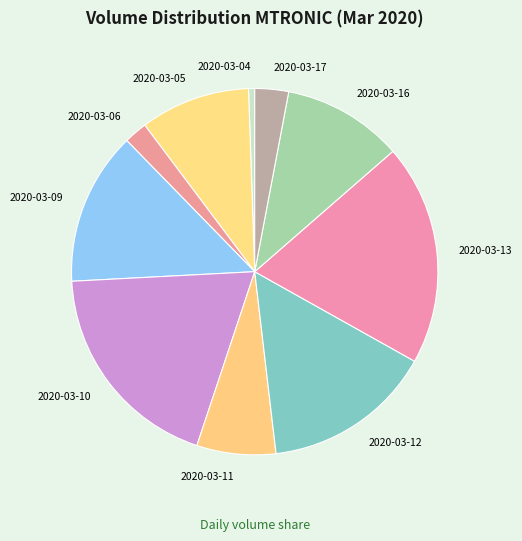

Which has a higher value, 2020-03-17 or 2020-03-12?

2020-03-12